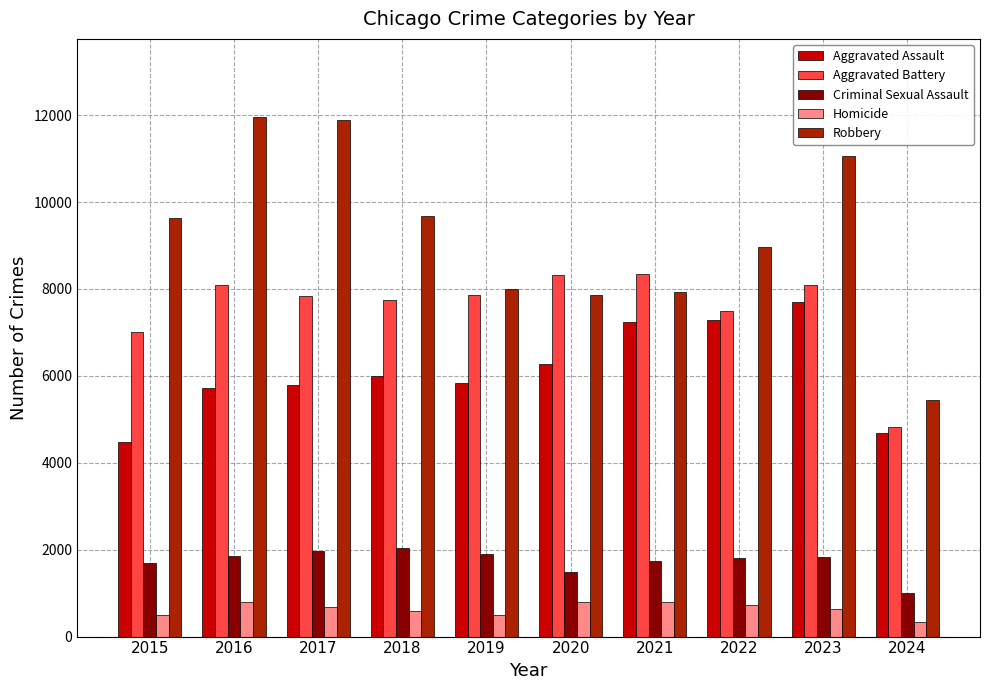

Rank the series at 2016 from lowest to highest value.

Homicide, Criminal Sexual Assault, Aggravated Assault, Aggravated Battery, Robbery